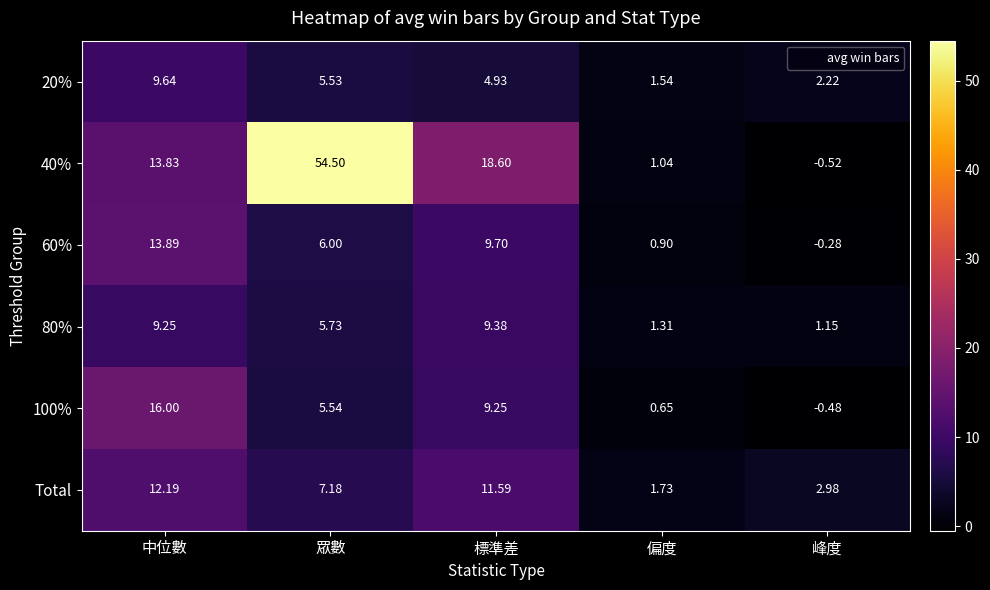

At which category is the sum across all series the highest?

眾數